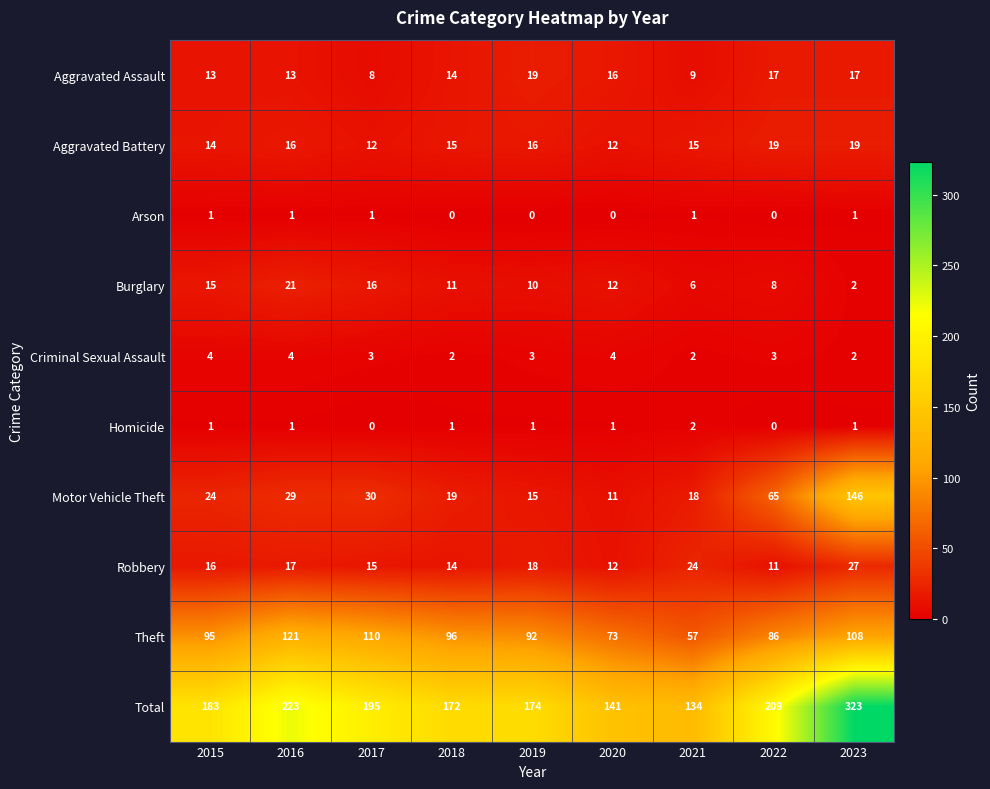

Read the Burglary value at 2020, to the nearest 10.

10